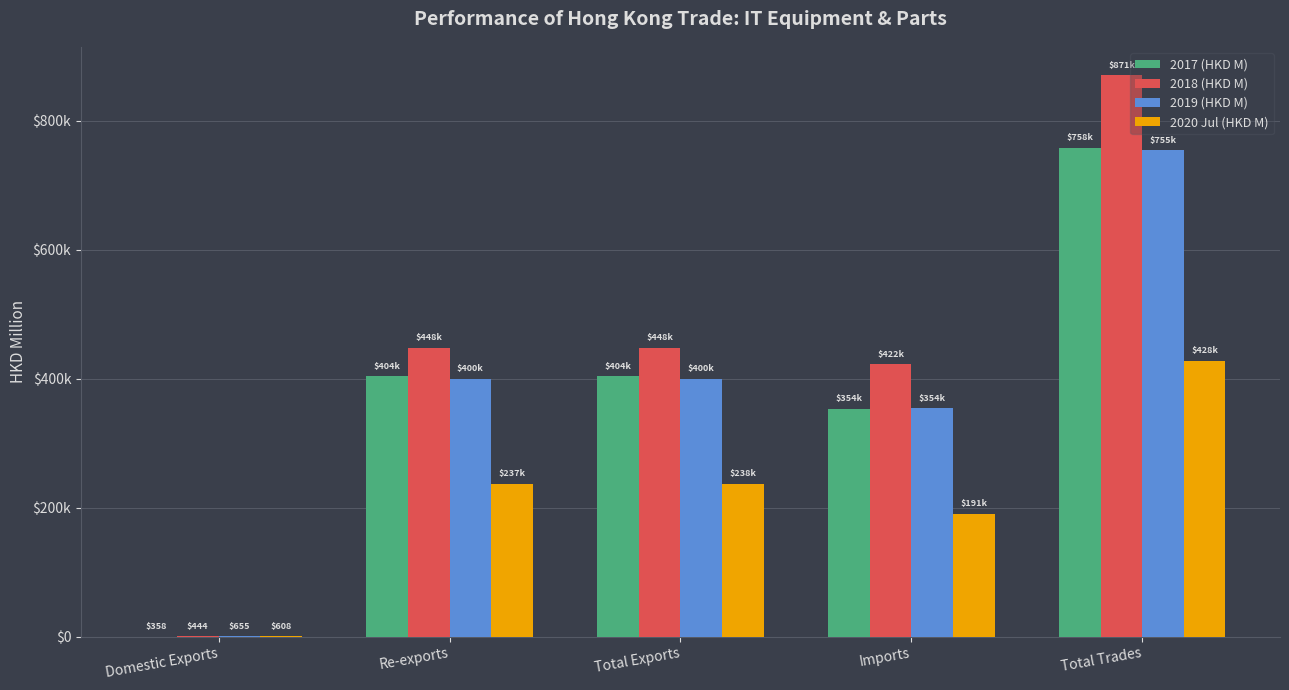

Is it true that 2018 (HKD M) equals 443.9 at Domestic Exports?

True